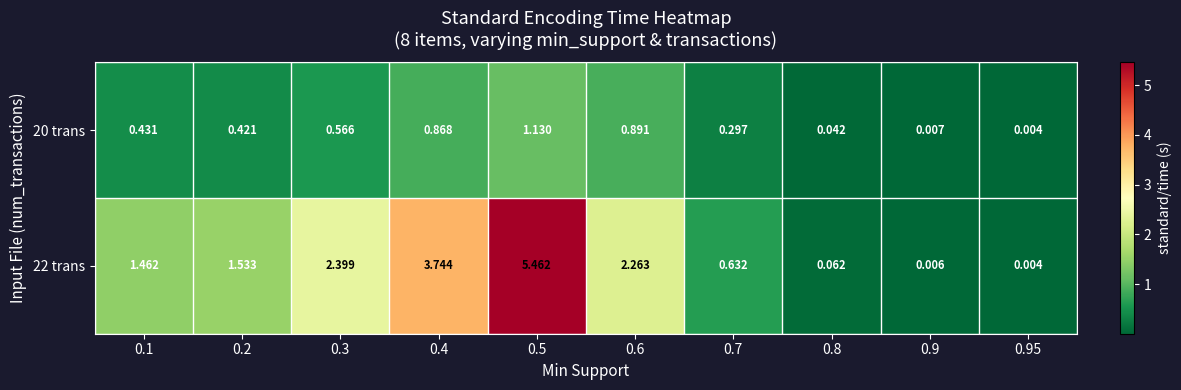

Is the value of 22 trans at 0.8 greater than the value of 20 trans at 0.2?

No